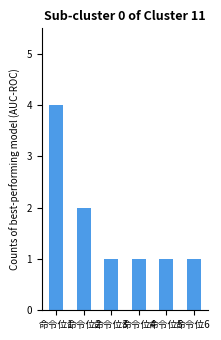

What is the difference between the second highest and second lowest values?

1